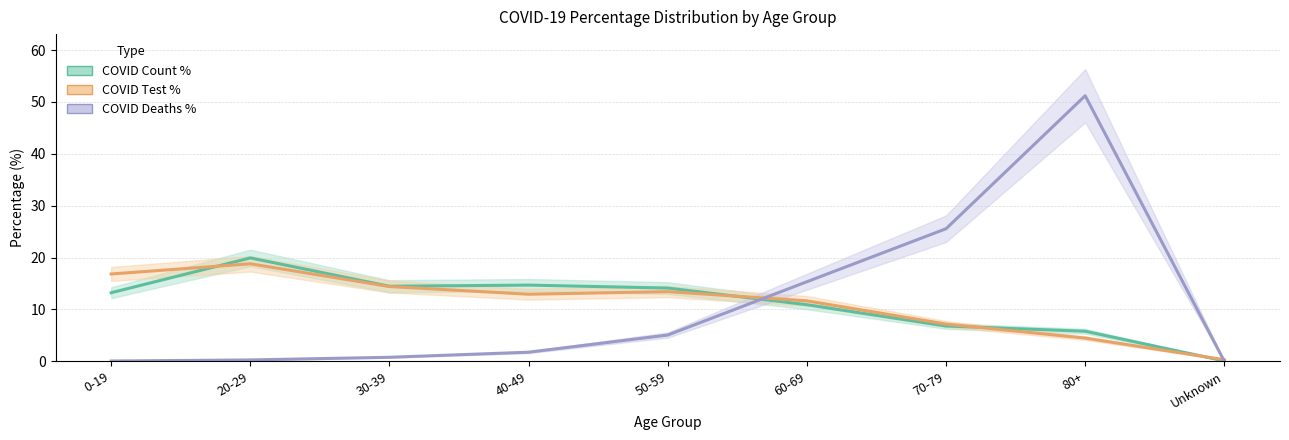

What is the highest value of the COVID Deaths % series?

51.2